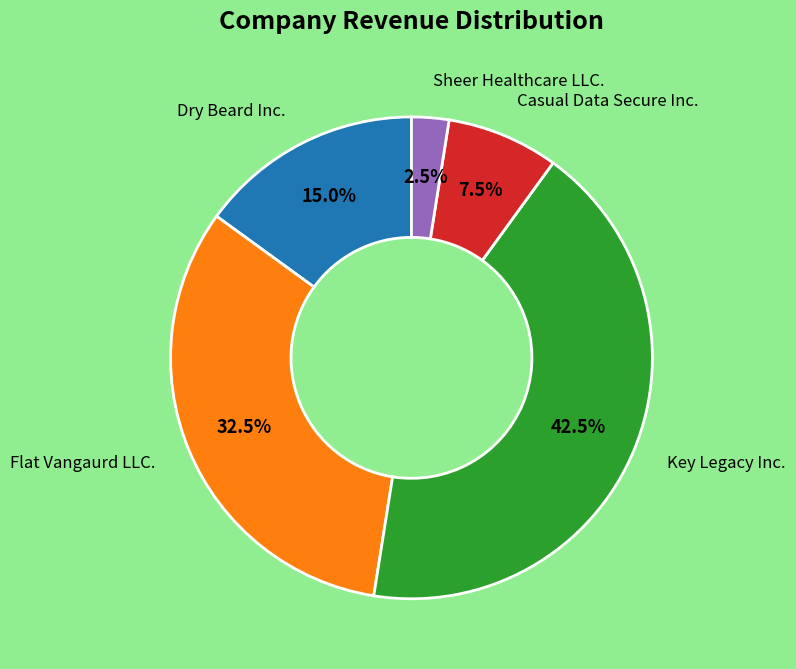

Is there any slice that represents more than half of the pie?

No